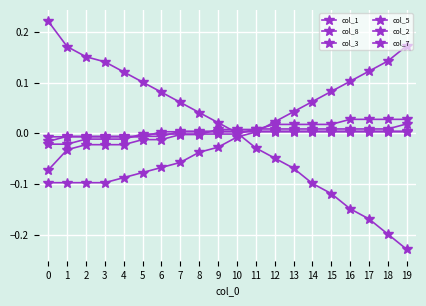

At which label is col_1 closest to 0?

10